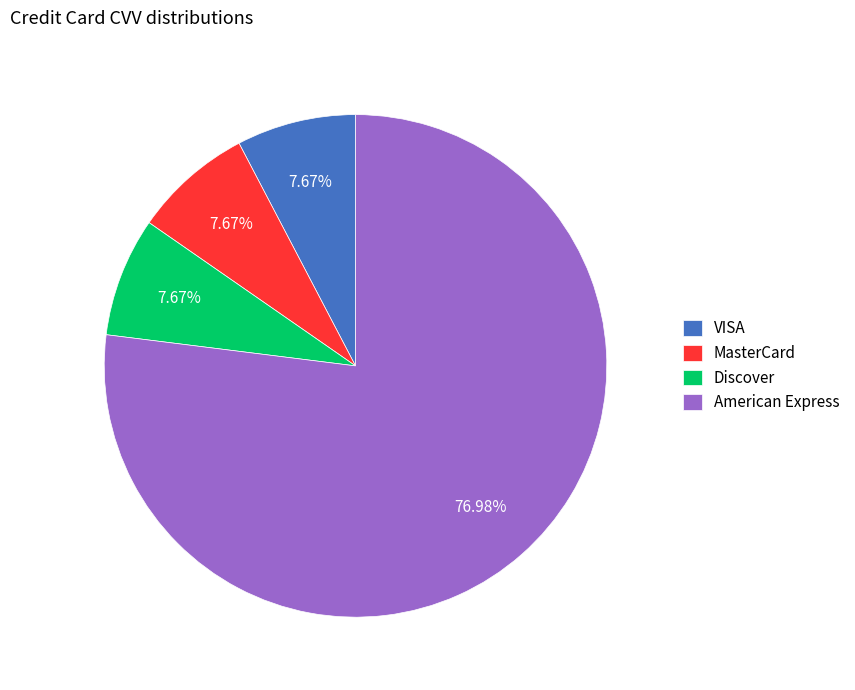

Is the sum of Discover and American Express greater than half?

Yes